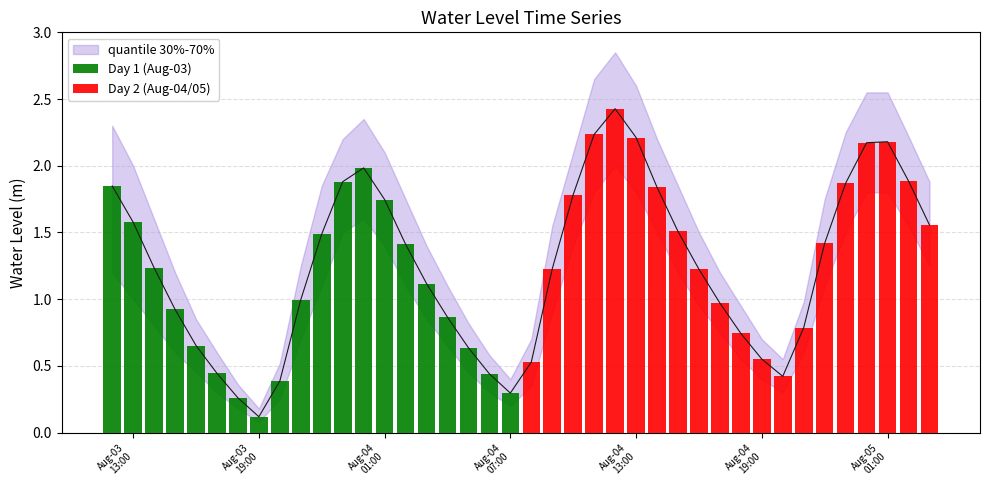

What is the difference between the Day 1 (Aug-03) values at Aug-04
19:00 and Aug-03
19:00?

1.1